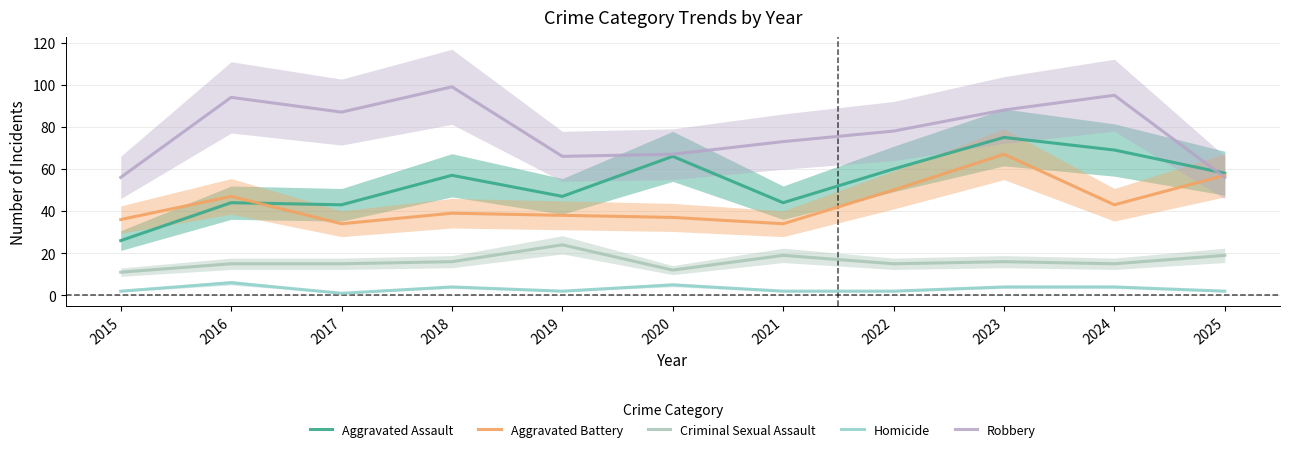

Where does the Aggravated Battery series first go above 39?

2016